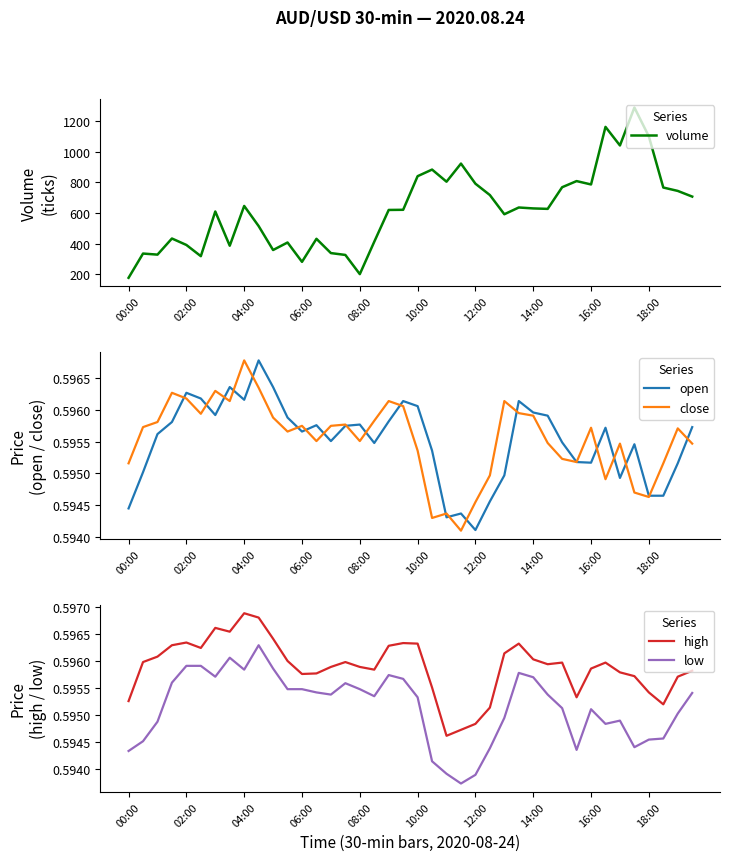

The close series shows 1.1 at 12:00. True or false?

False